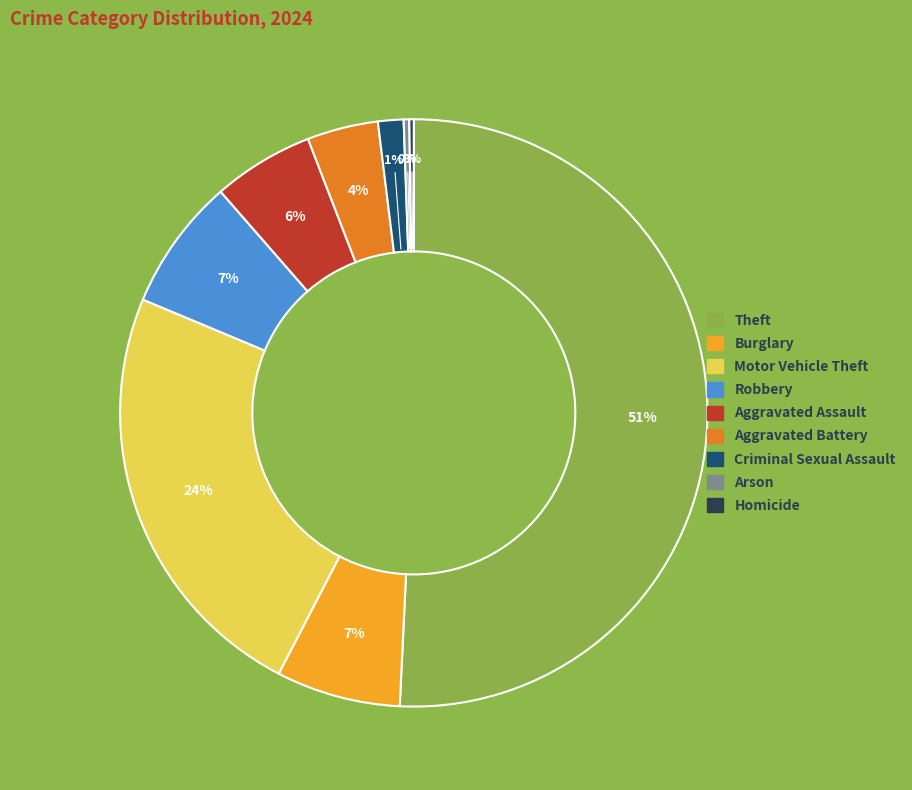

Combined, do Theft and Aggravated Battery account for over 50%?

Yes